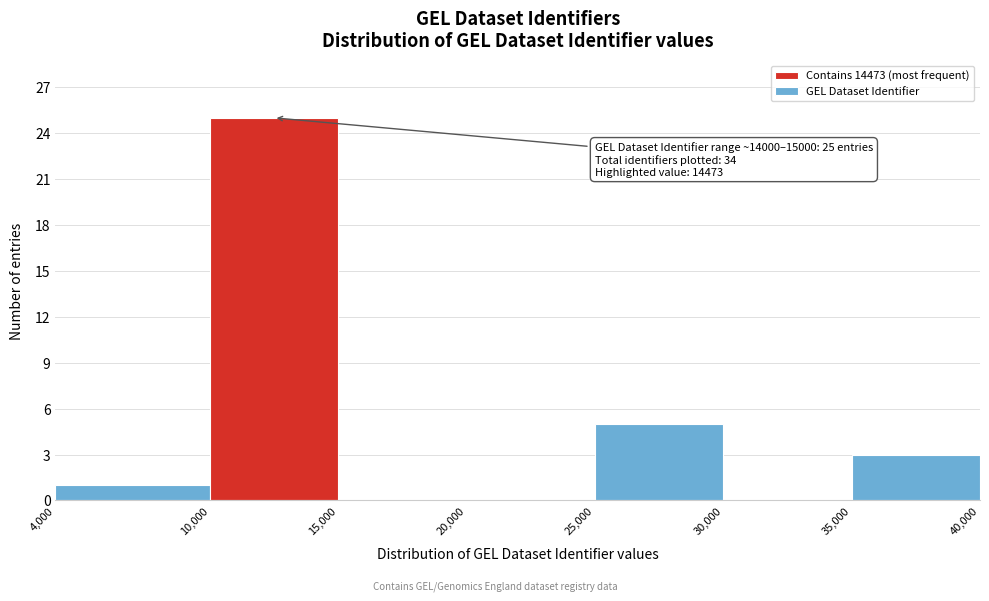

Which range on the x-axis has the tallest bar?

10,000 to 15,000